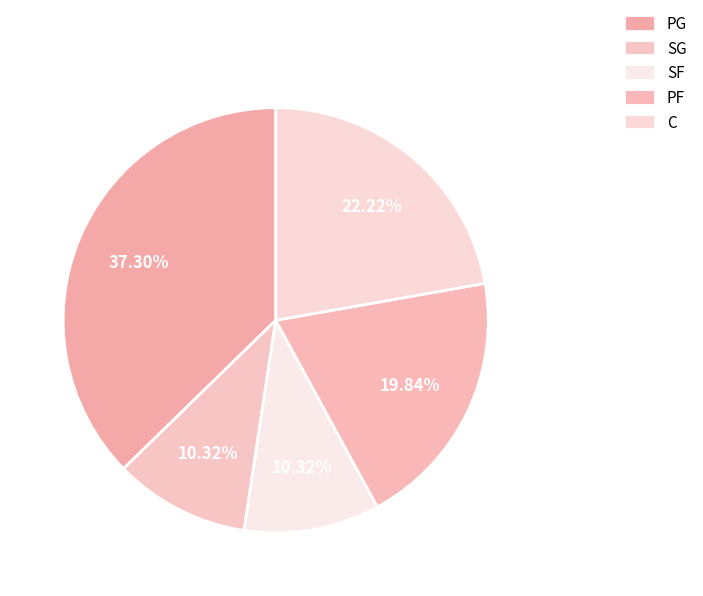

Which slice is the smallest?

SG